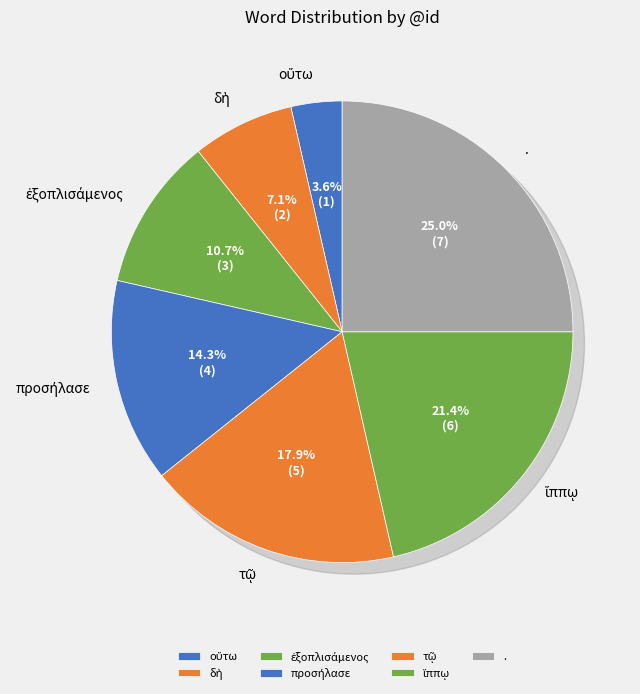

How many slices are in this pie chart?

7